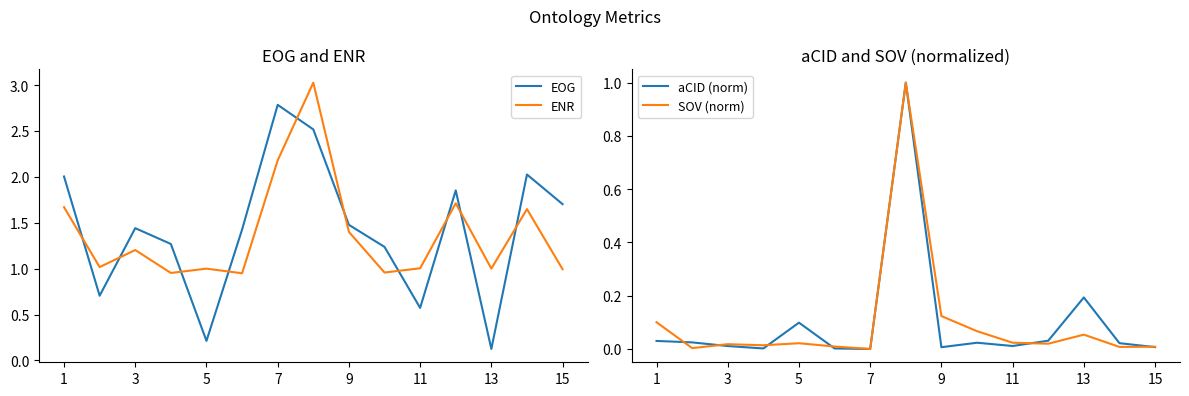

Reading right to left, what are all the values shown in this chart?

EOG: 1.7	2.0	0.1	1.9	0.6	1.2	1.5	2.5	2.8	1.4	0.2	1.3	1.4	0.7	2.0
ENR: 1.0	1.6	1.0	1.7	1.0	1.0	1.4	3.0	2.2	0.9	1.0	1.0	1.2	1.0	1.7
aCID (norm): 0.0	0.0	0.2	0.0	0.0	0.0	0.0	1.0	0.0	0.0	0.1	0.0	0.0	0.0	0.0
SOV (norm): 0.0	0.0	0.1	0.0	0.0	0.1	0.1	1.0	0.0	0.0	0.0	0.0	0.0	0.0	0.1